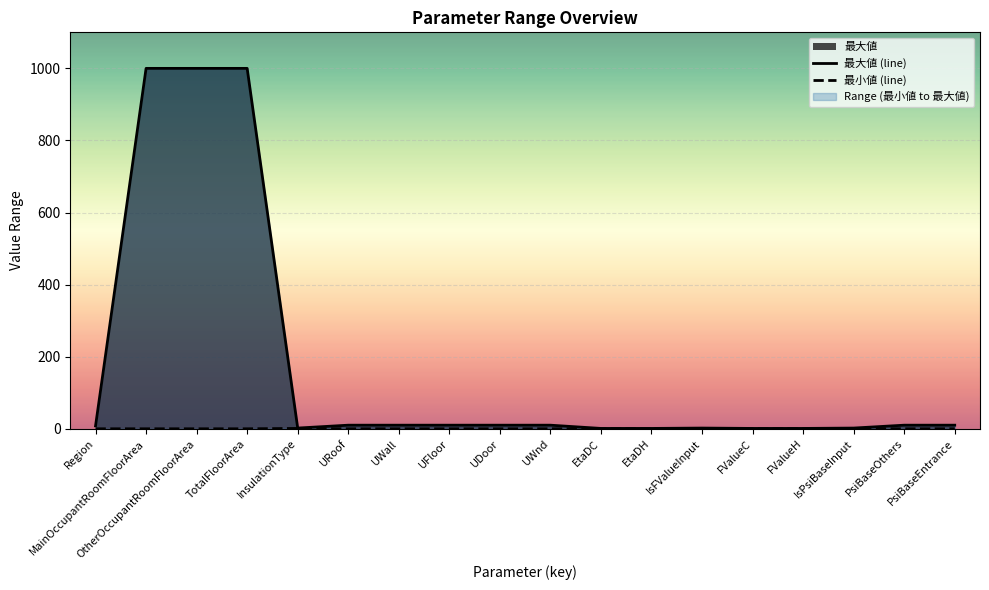

True or false: 最大値 (line) has a value of 10.0 at UFloor.

True